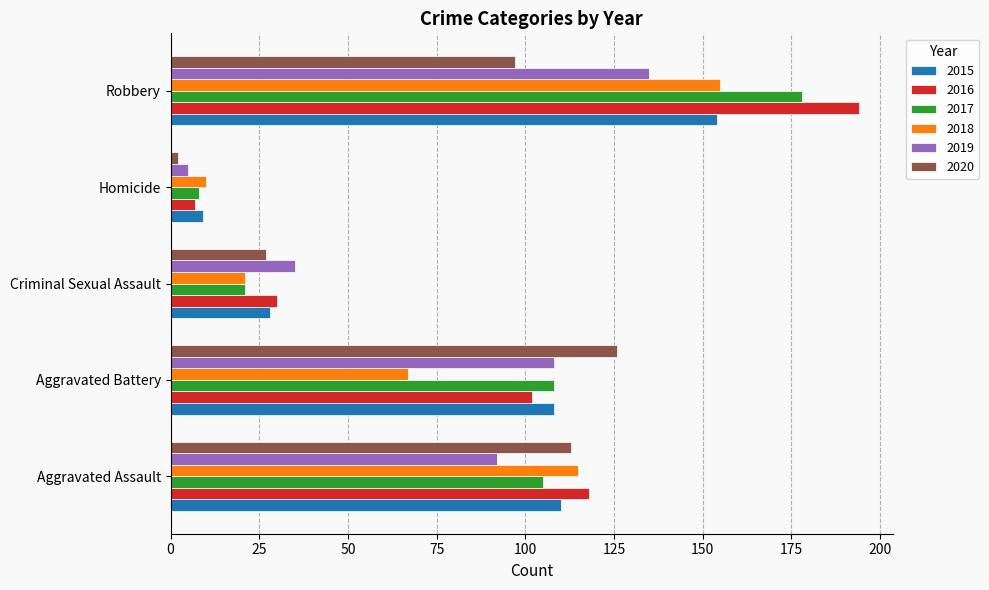

At which category is the sum across all series the highest?

Robbery